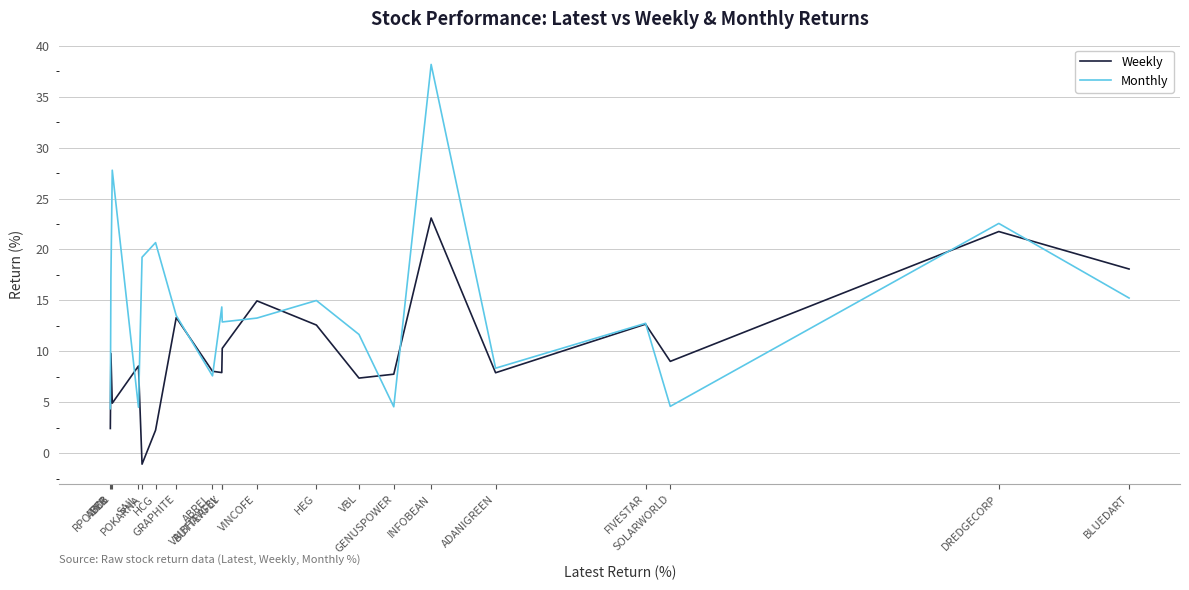

How many negative values does the Weekly series have?

1